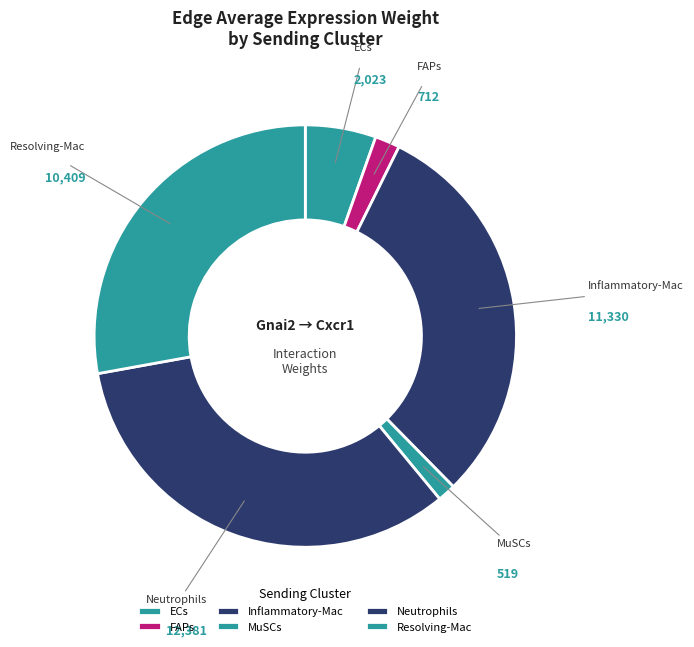

Rank the categories by value from highest to lowest.

Neutrophils, Inflammatory-Mac, Resolving-Mac, ECs, FAPs, MuSCs